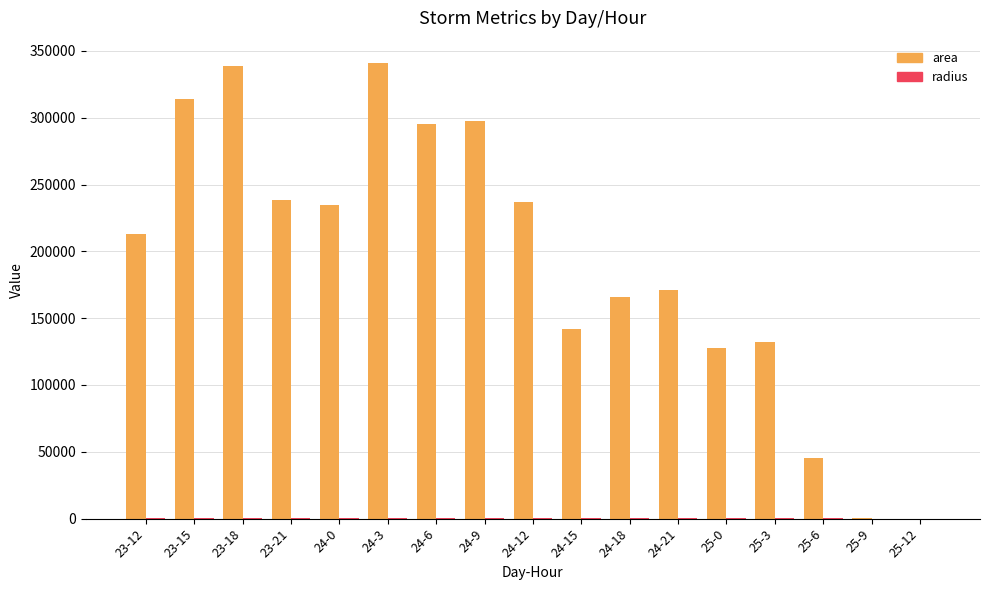

Which series has the widest spread of values?

area